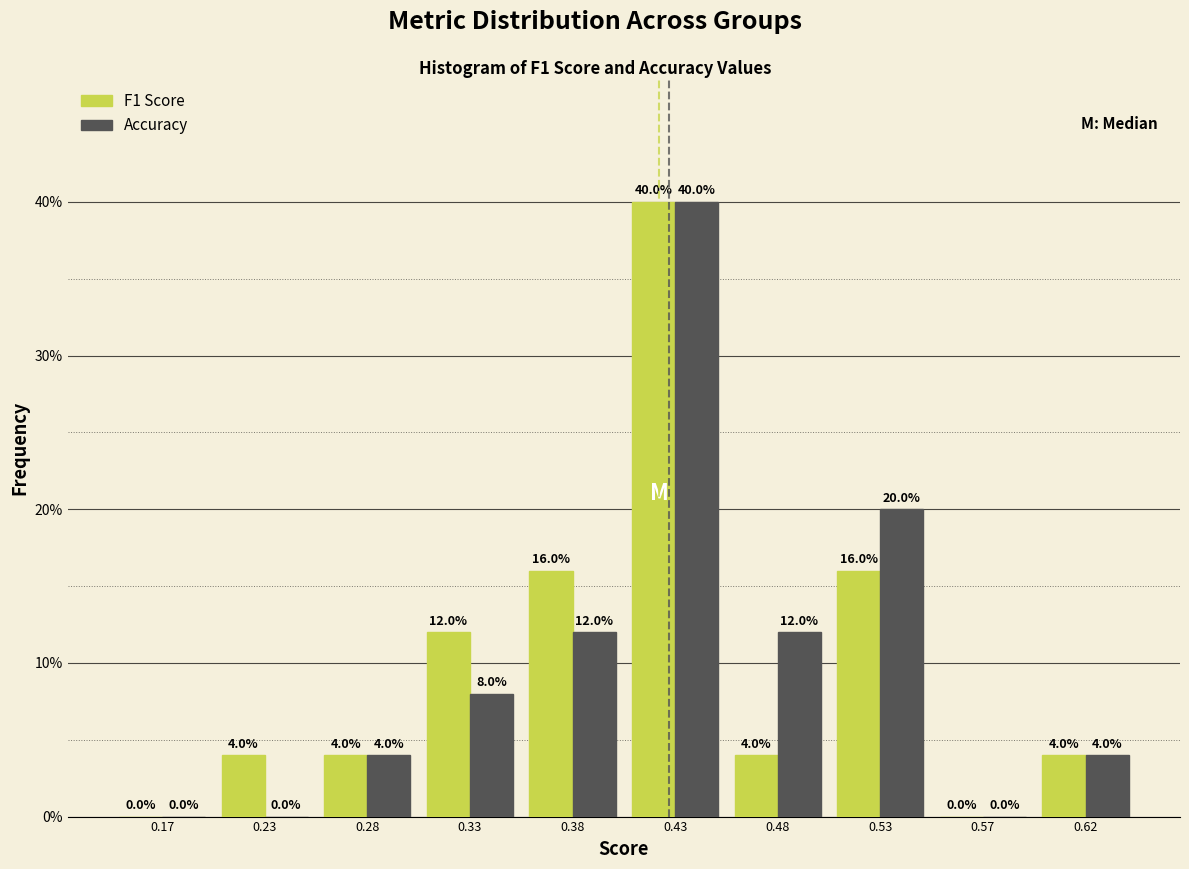

What is the height of the F1 Score bar covering 0.20 to 0.25 on the x-axis?

4.0